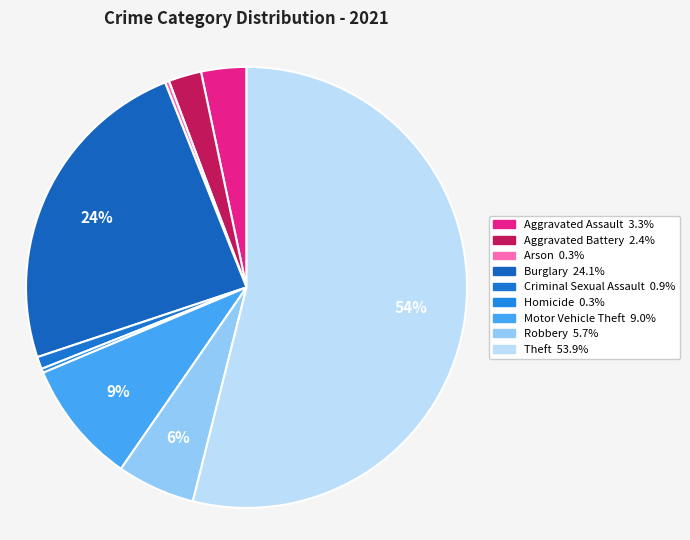

Which has a higher value, Theft or Criminal Sexual Assault?

Theft